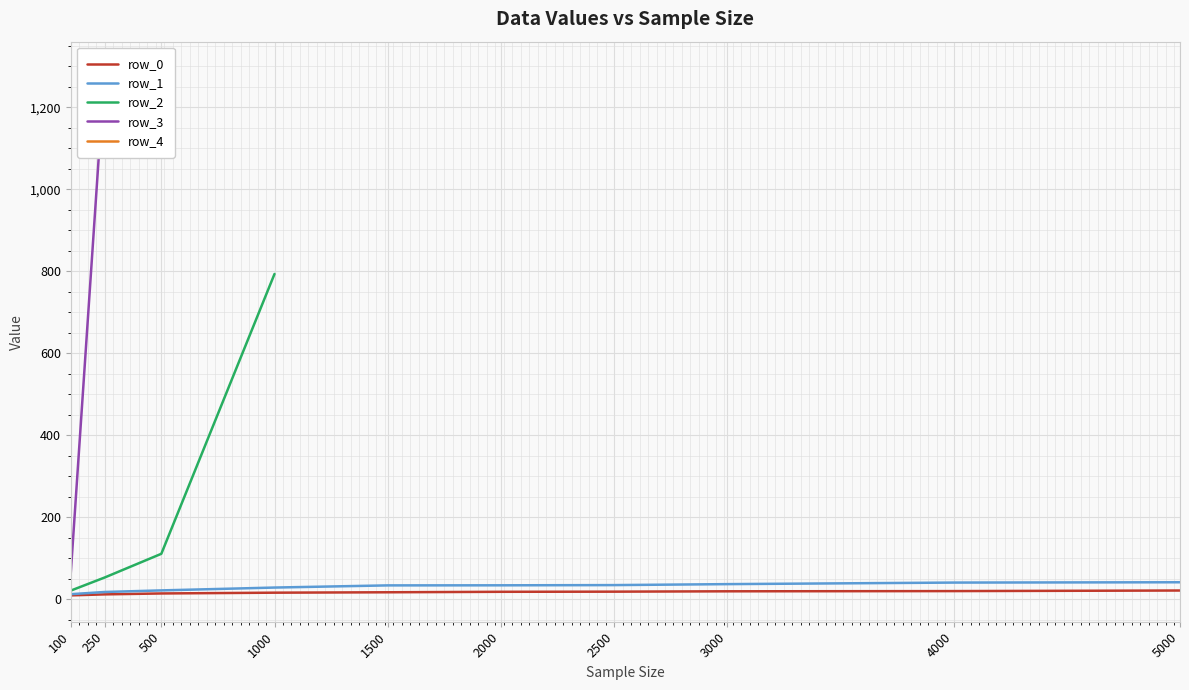

Is the value of row_1 at 5000 greater than the value of row_0 at 250?

Yes